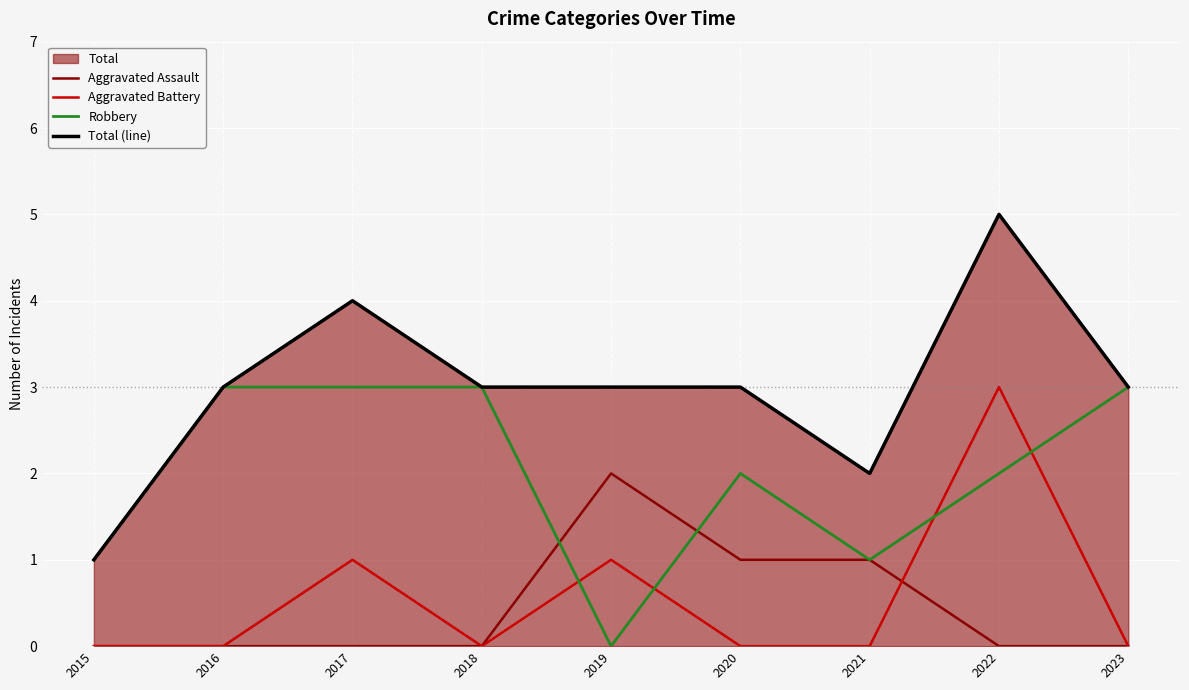

List the series in order of their peak value, highest first.

Total (line), Aggravated Battery, Robbery, Aggravated Assault